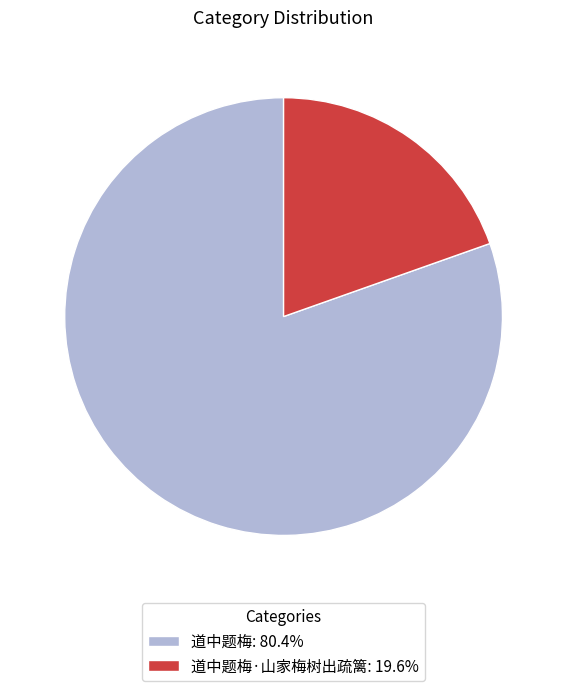

Is the sum of 道中题梅·山家梅树出疏篱: 19.6% and 道中题梅: 80.4% greater than half?

Yes